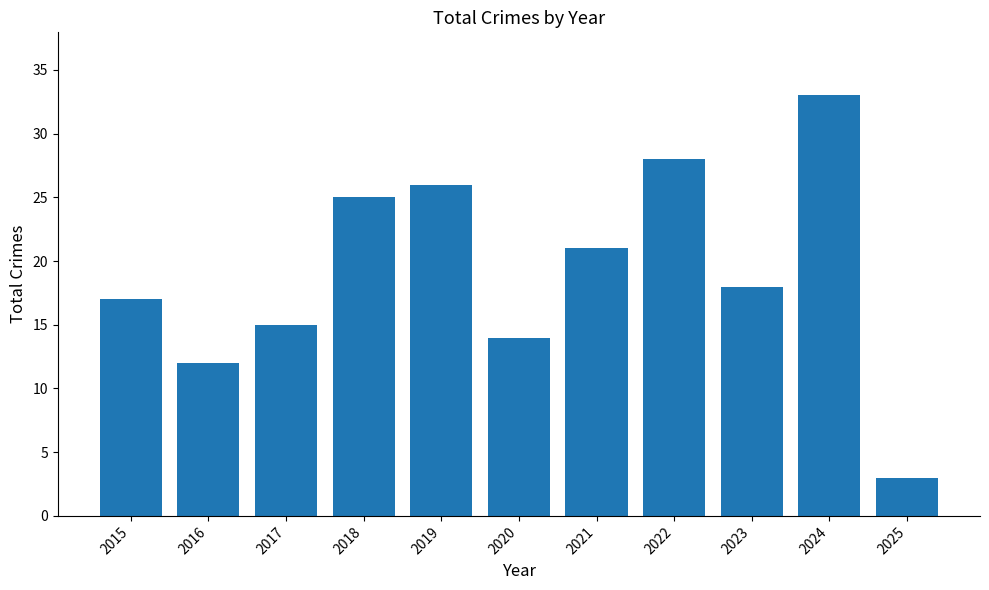

Reading right to left, transcribe all the data shown in this chart.

2025=3	2024=33	2023=18	2022=28	2021=21	2020=14	2019=26	2018=25	2017=15	2016=12	2015=17